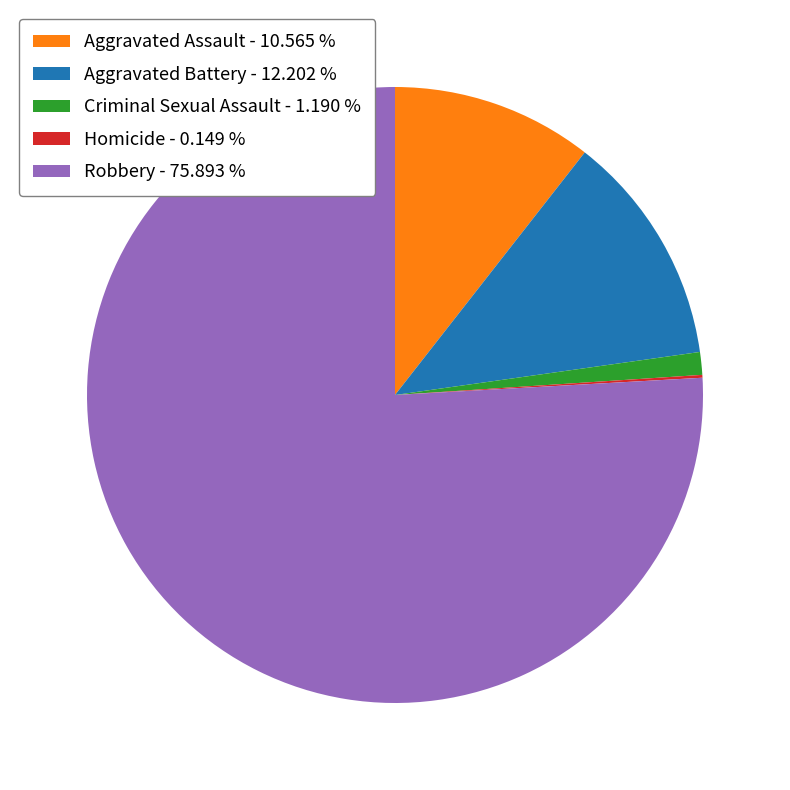

Is there any slice that represents more than half of the pie?

Yes